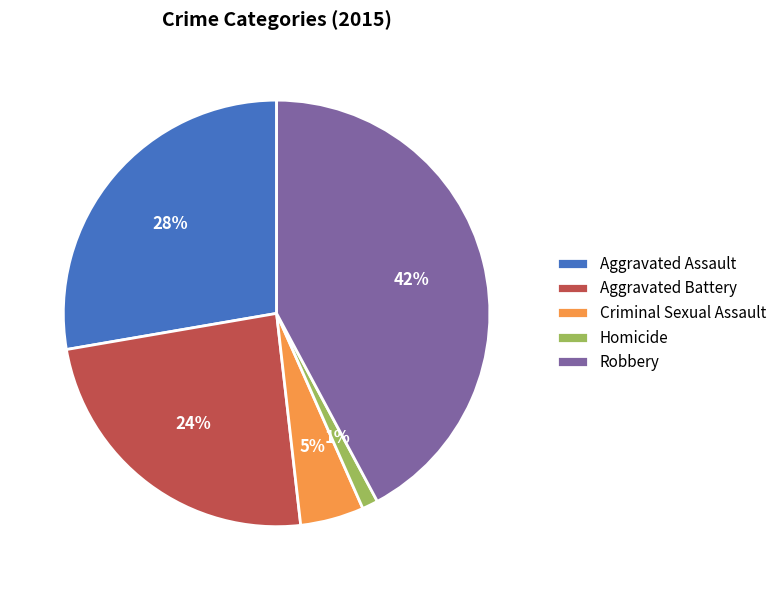

To the nearest percent, what portion does Aggravated Battery represent?

24%